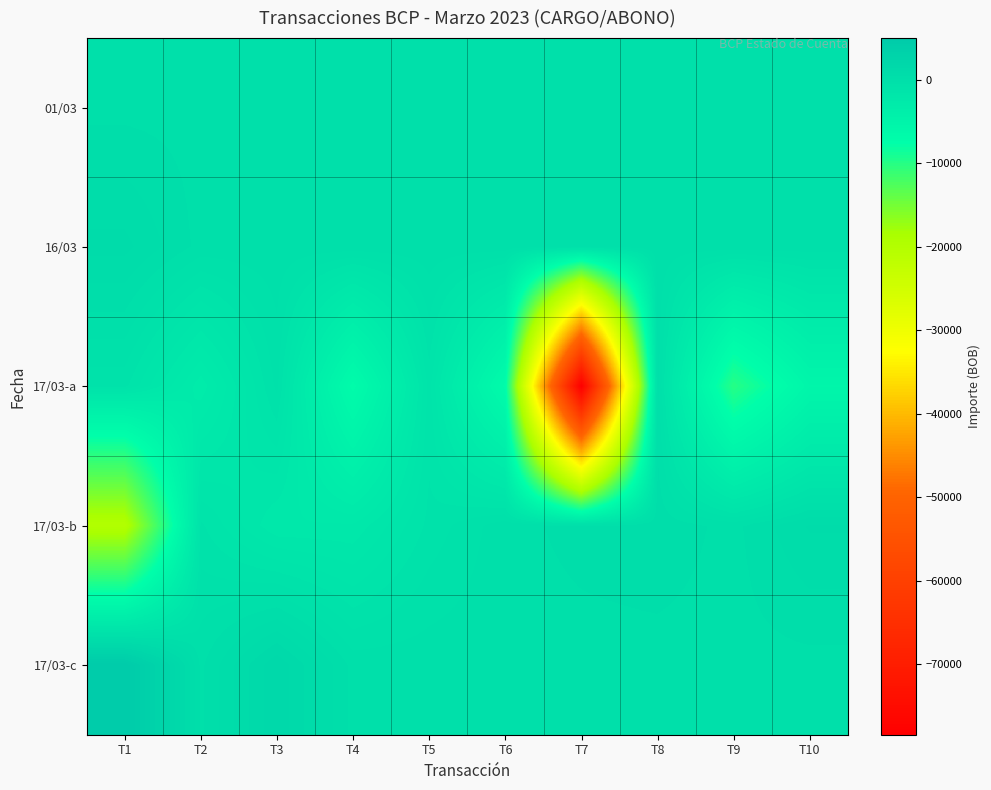

Reading left to right, list all the values displayed in this chart.

01/03: T1=0.0	T2=0.0	T3=0.0	T4=0.0	T5=0.0	T6=0.0	T7=0.0	T8=0.0	T9=0.0	T10=0.0
16/03: T1=871.1	T2=0.0	T3=0.0	T4=0.0	T5=0.0	T6=0.0	T7=0.0	T8=0.0	T9=0.0	T10=0.0
17/03-a: T1=-760.0	T2=-3050.0	T3=-440.0	T4=-6960.0	T5=-1050.0	T6=-6935.3	T7=-78409.5	T8=-5.0	T9=-10000.0	T10=-5460.0
17/03-b: T1=-19822.3	T2=-795.0	T3=-2140.0	T4=-2120.0	T5=-770.0	T6=13.3	T7=208.1	T8=309.7	T9=11.0	T10=808.2
17/03-c: T1=5000.0	T2=35.4	T3=1689.0	T4=0.0	T5=0.0	T6=0.0	T7=0.0	T8=0.0	T9=0.0	T10=0.0